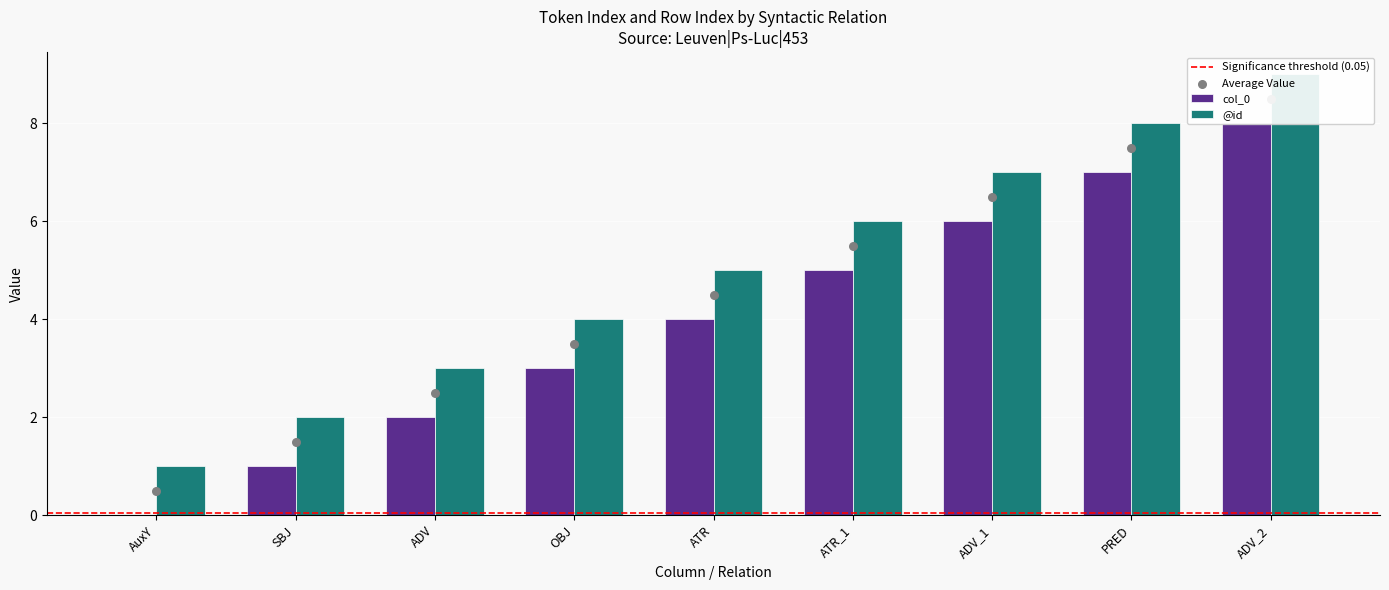

What is the total value across all series at AuxY?

1